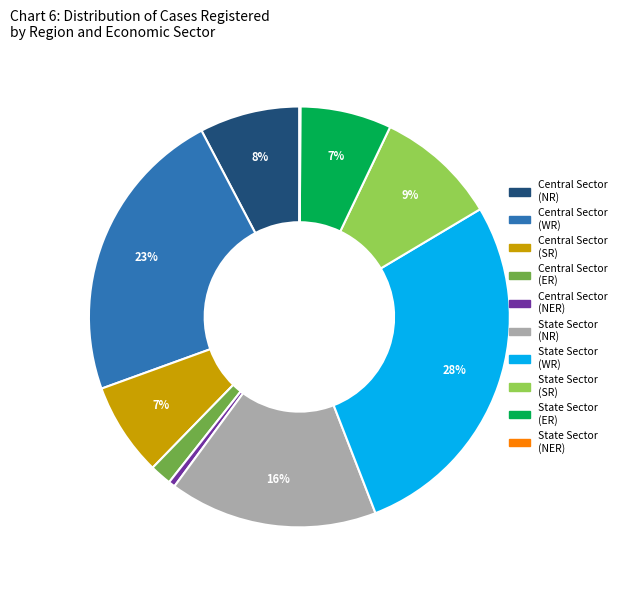

To the nearest percent, what is the average slice percentage?

10%